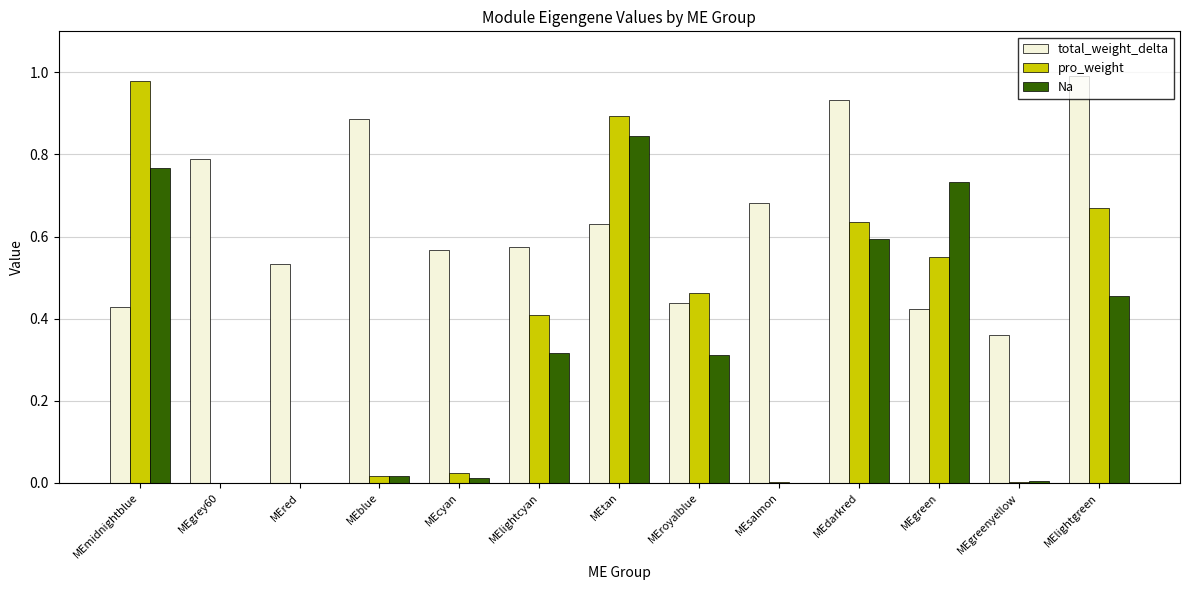

Which series has the largest total across all categories?

total_weight_delta